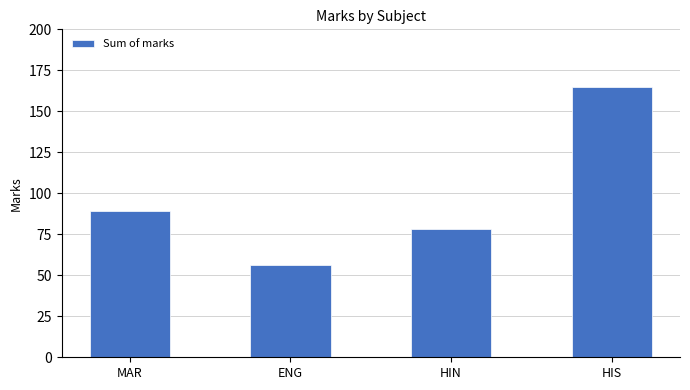

Which has a higher value, HIS or HIN?

HIS